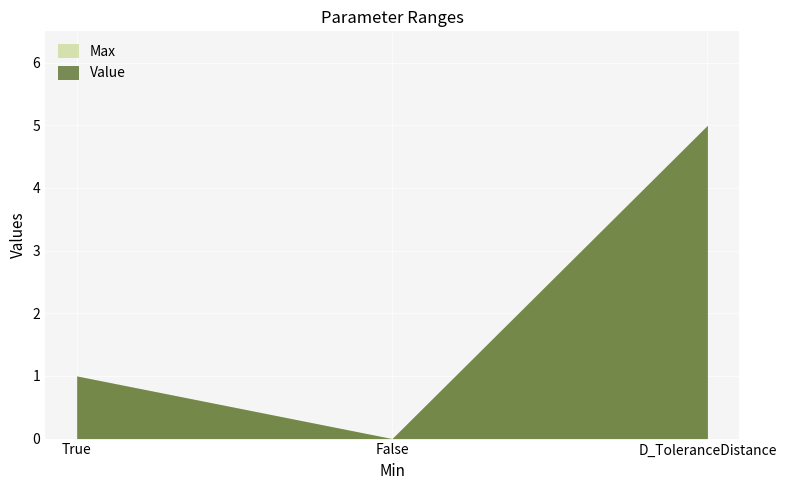

List the series in order of their peak value, lowest first.

Max, Value